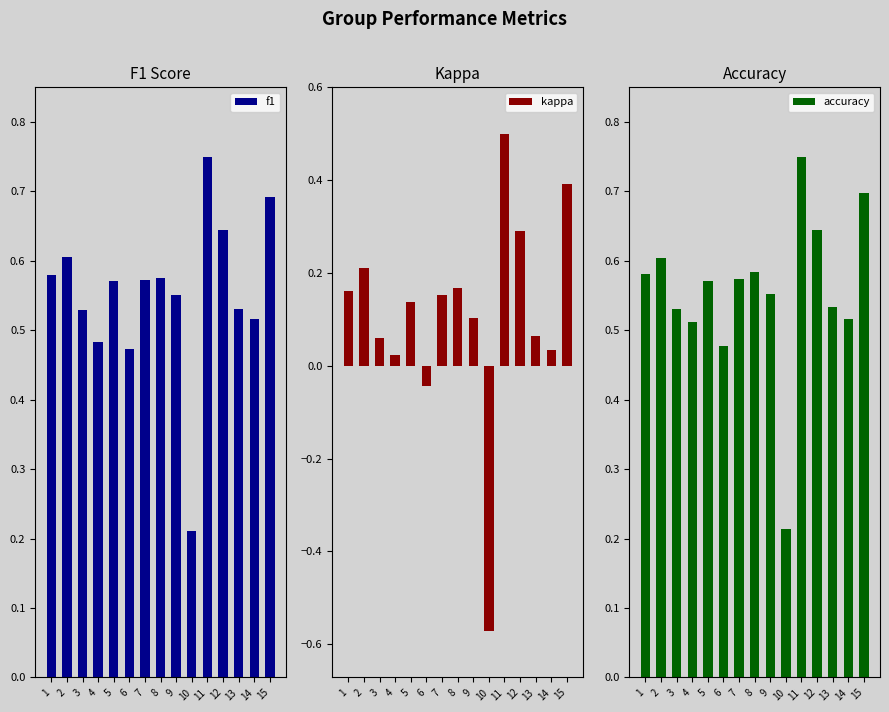

At how many categories does at least one series exceed 0?

15